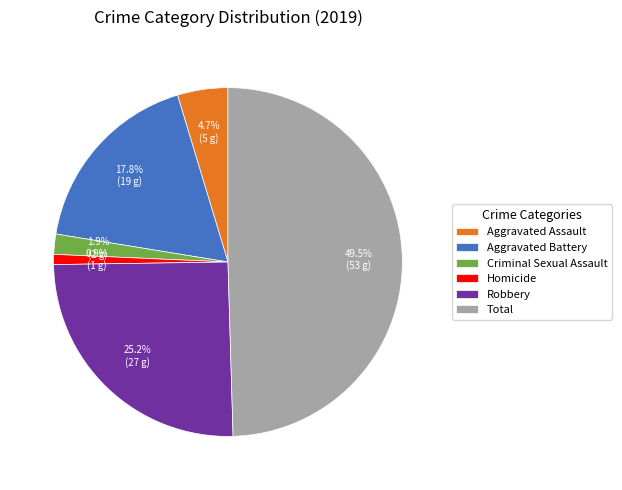

To the nearest percent, what is the difference between the Homicide and Criminal Sexual Assault slice percentages?

1%